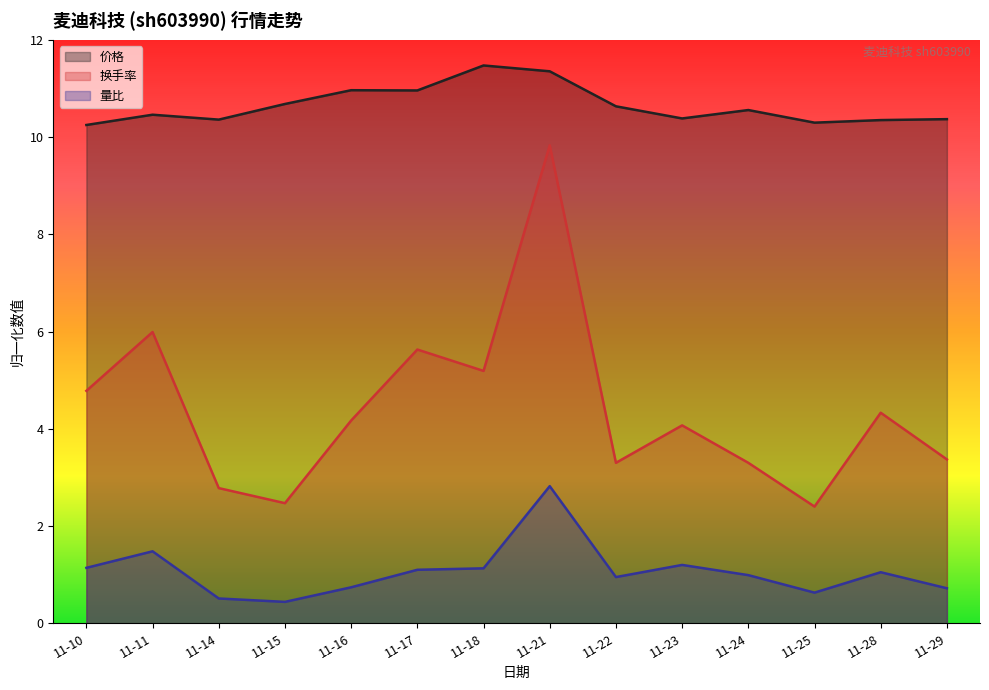

Reading right to left, transcribe all the data shown in this chart.

价格: 10.4	10.3	10.3	10.6	10.4	10.6	11.4	11.5	11.0	11.0	10.7	10.4	10.5	10.2
换手率: 3.4	4.3	2.4	3.3	4.1	3.3	9.8	5.2	5.6	4.2	2.5	2.8	6.0	4.8
量比: 0.7	1.1	0.6	1.0	1.2	0.9	2.8	1.1	1.1	0.7	0.4	0.5	1.5	1.1